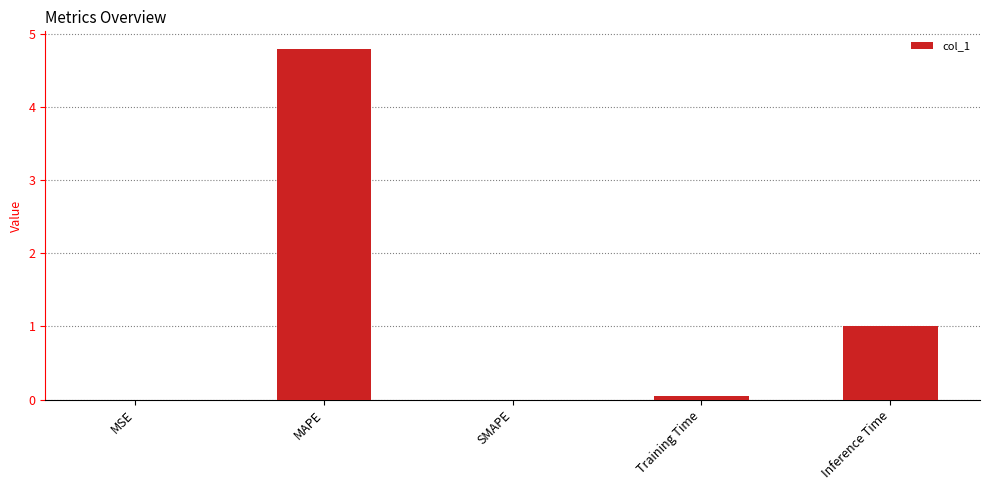

Which has a higher value, SMAPE or MAPE?

MAPE